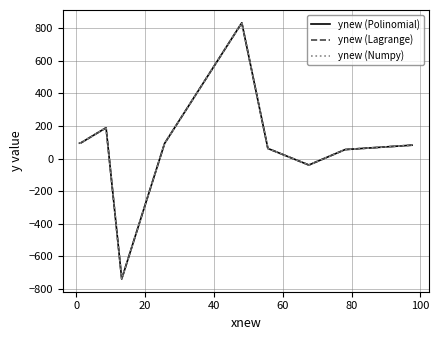

Rank the series by their average value, from lowest to highest.

ynew (Numpy), ynew (Lagrange), ynew (Polinomial)